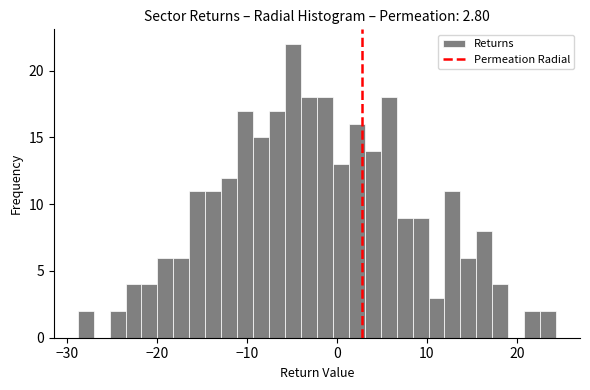

Read against the x-axis, roughly where is the centre of the tallest bar?

-5